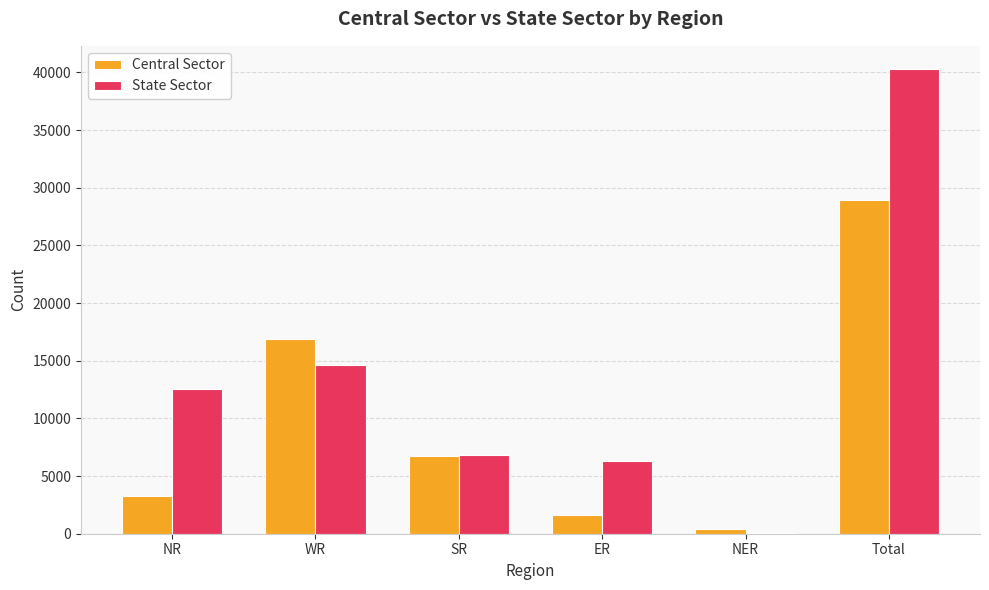

What is the total value across all series at NER?

468